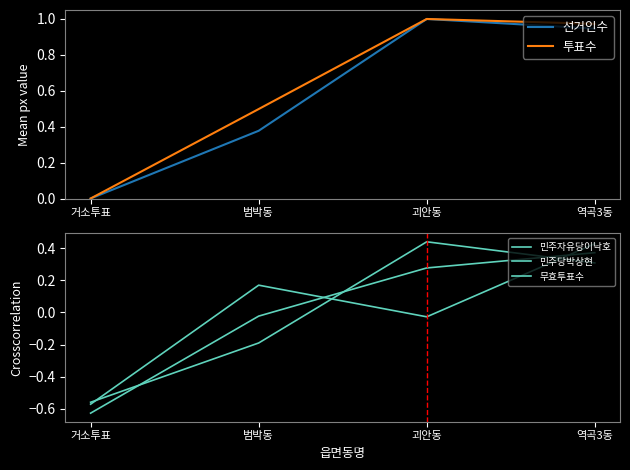

At which category does 선거인수 reach its first local peak?

괴안동